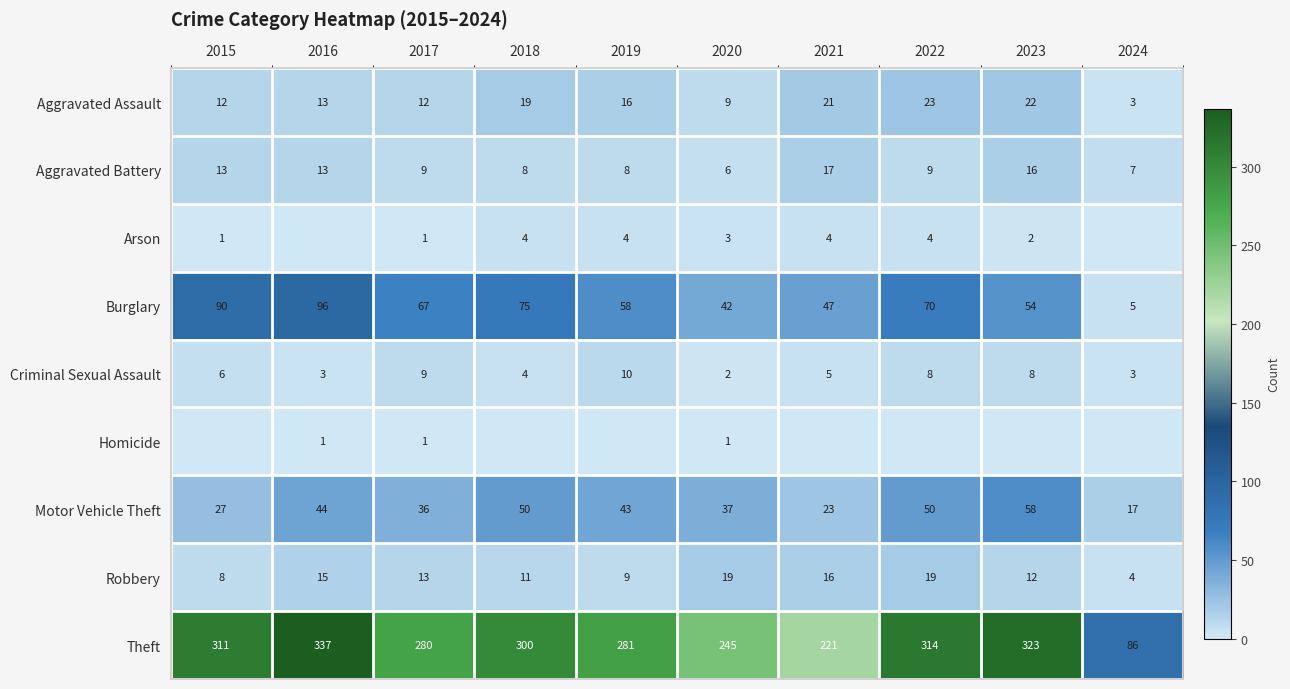

What is the total value across all series at 2016?

522